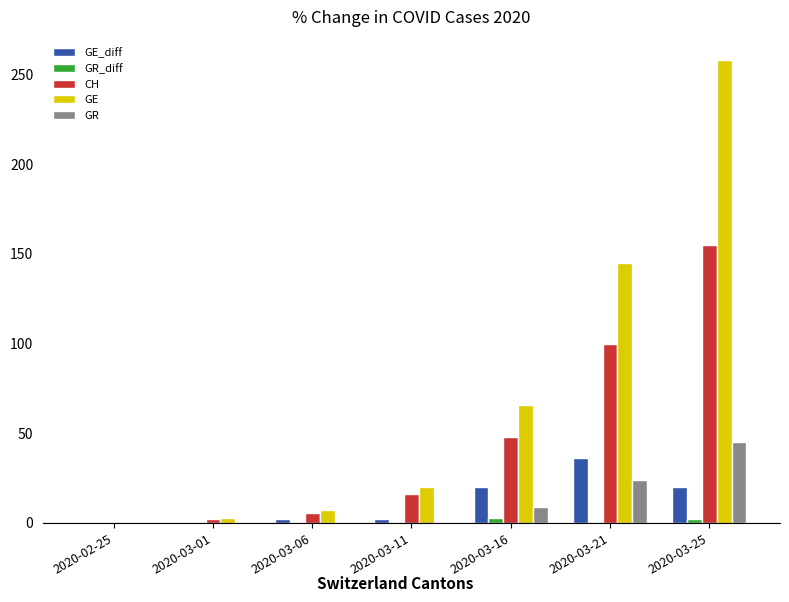

At which category does the chart reach its peak across all series?

2020-03-25